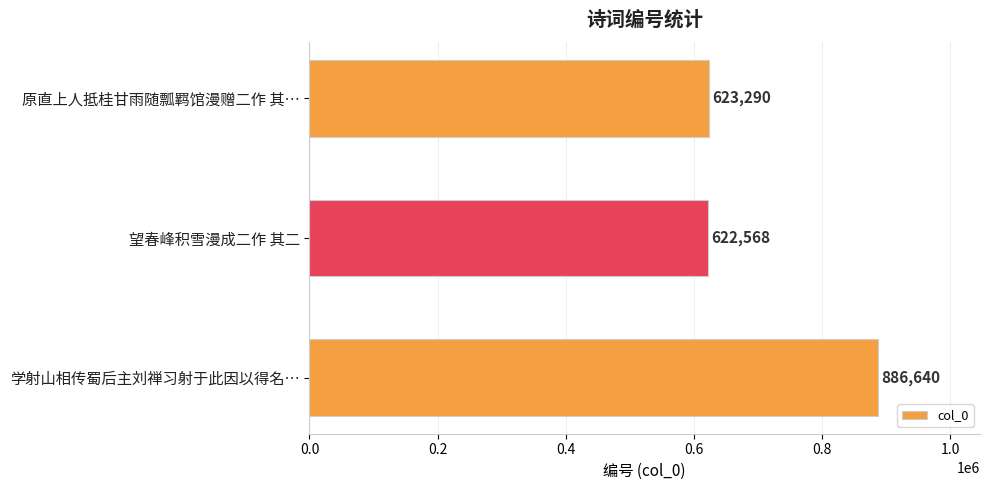

Between 望春峰积雪漫成二作 其二 and 原直上人抵桂甘雨随瓢羁馆漫赠二作 其…, which is larger?

原直上人抵桂甘雨随瓢羁馆漫赠二作 其…